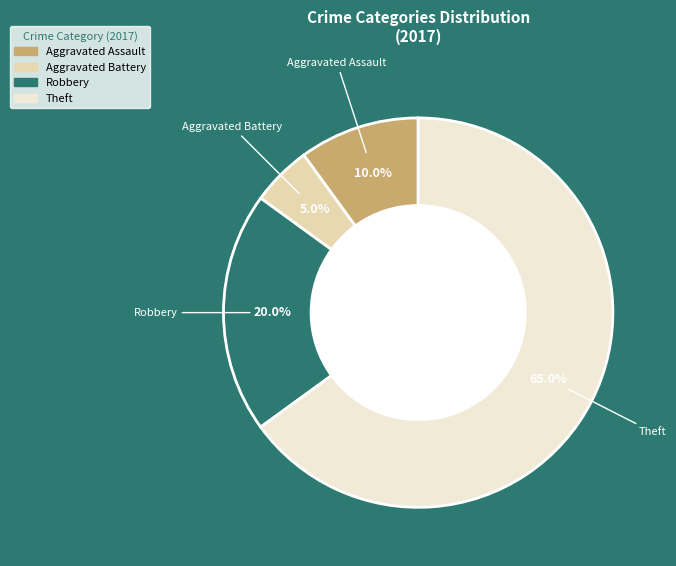

Is there any slice that represents more than half of the pie?

Yes